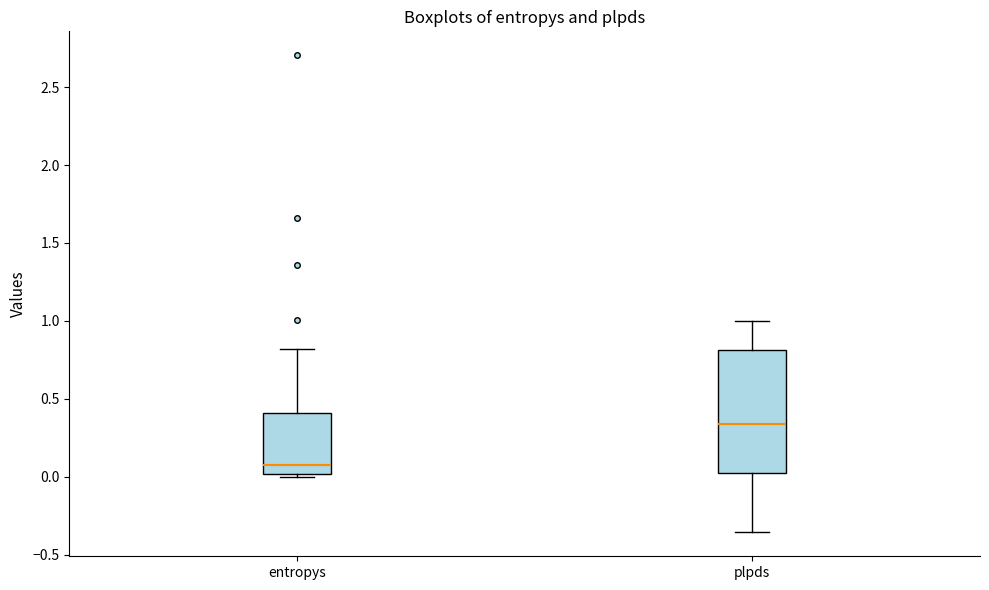

Which box has the lowest median line?

entropys